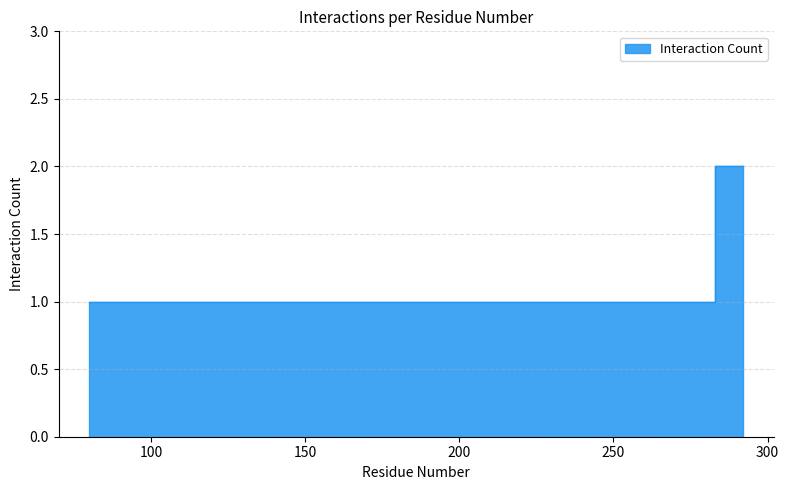

How many lines are shown in the chart?

1